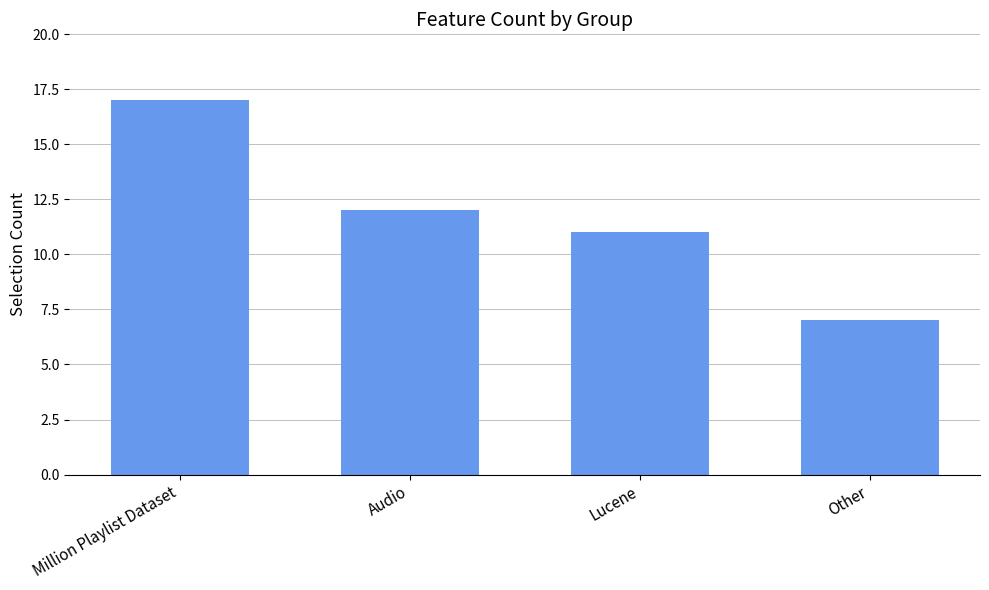

What is the approximate value at Million Playlist Dataset?

17